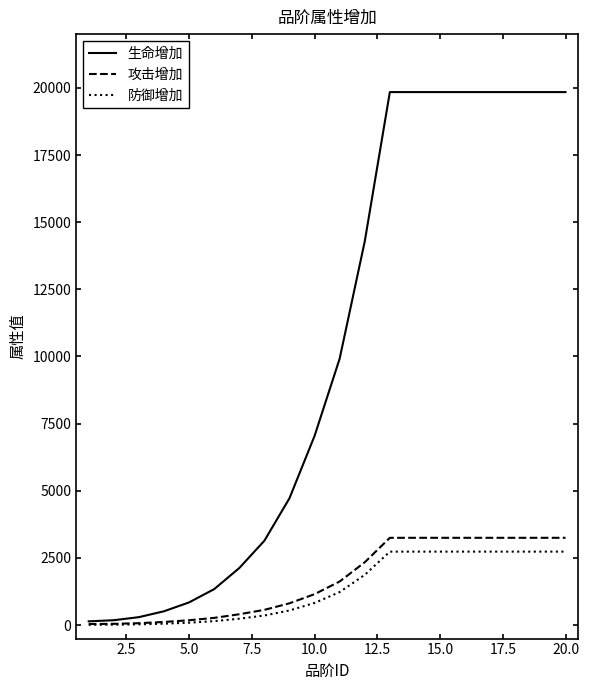

What is the maximum value for 防御增加?

2737